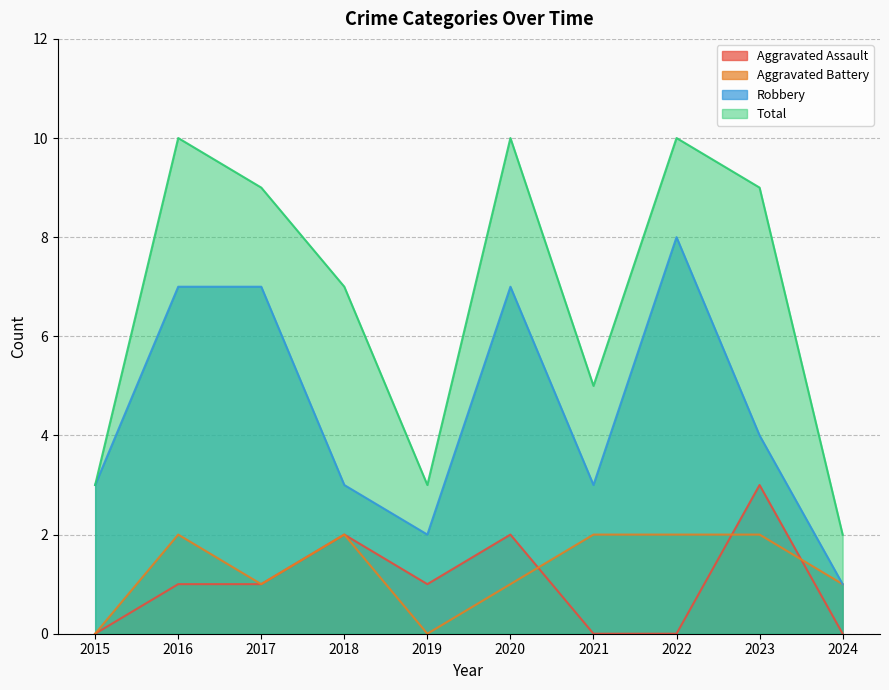

At which label does Total first exceed 9?

2016